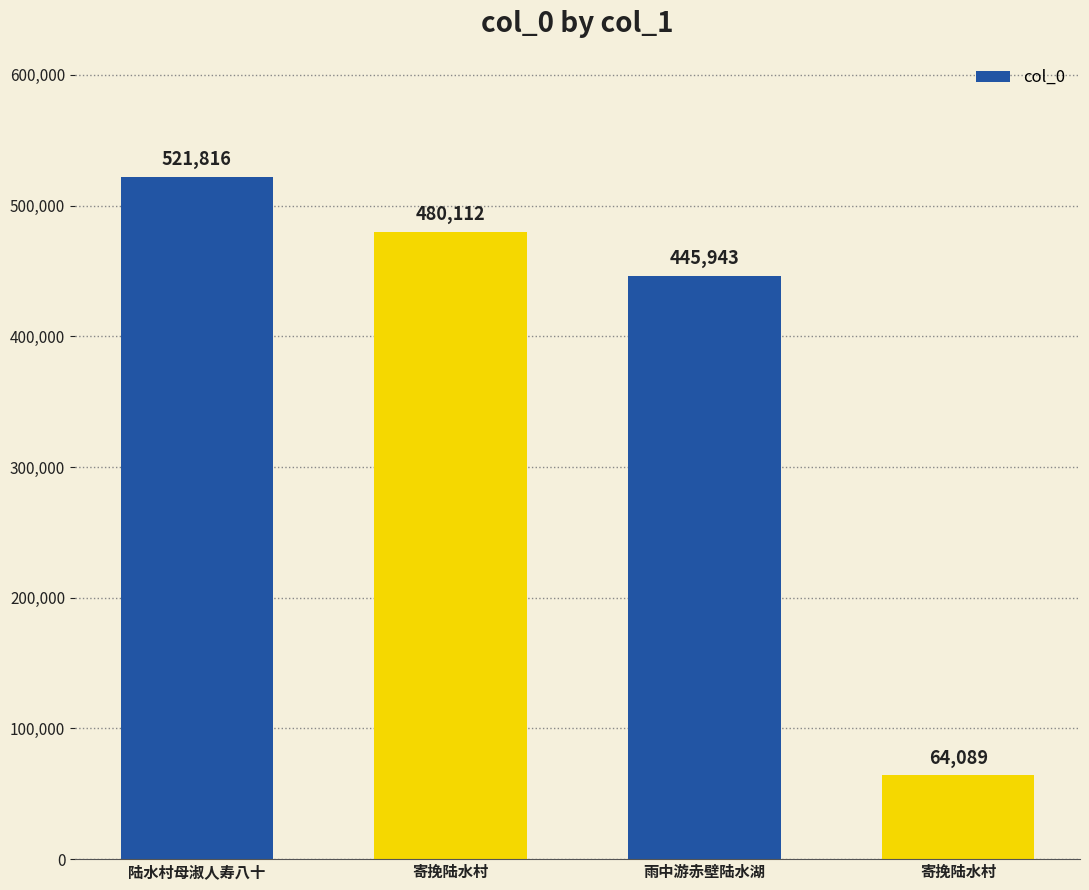

Where does the data first go above 480112?

陆水村母淑人寿八十